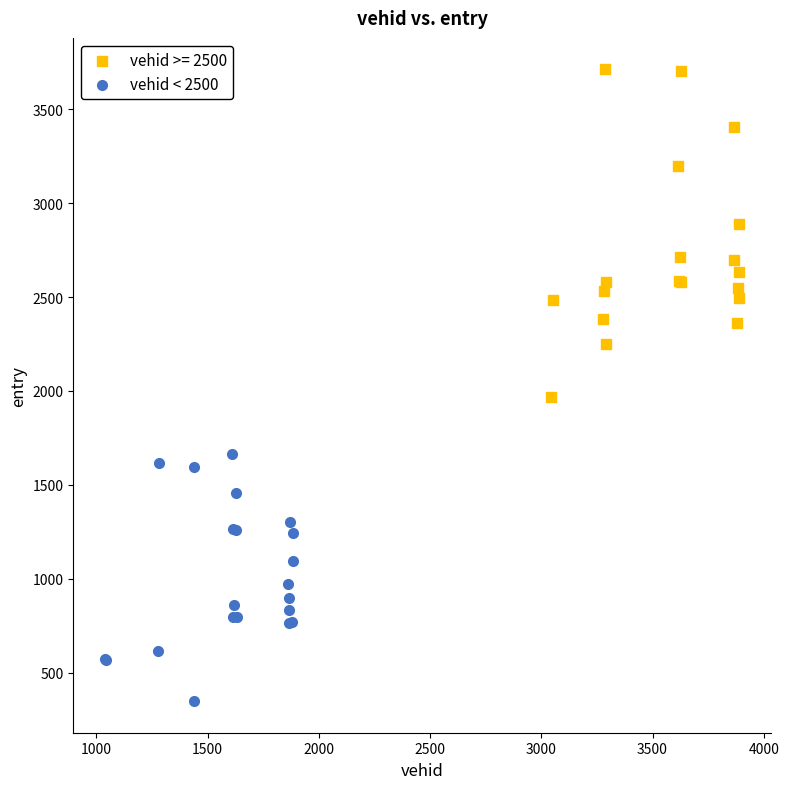

Which series contains the highest Y value?

vehid >= 2500